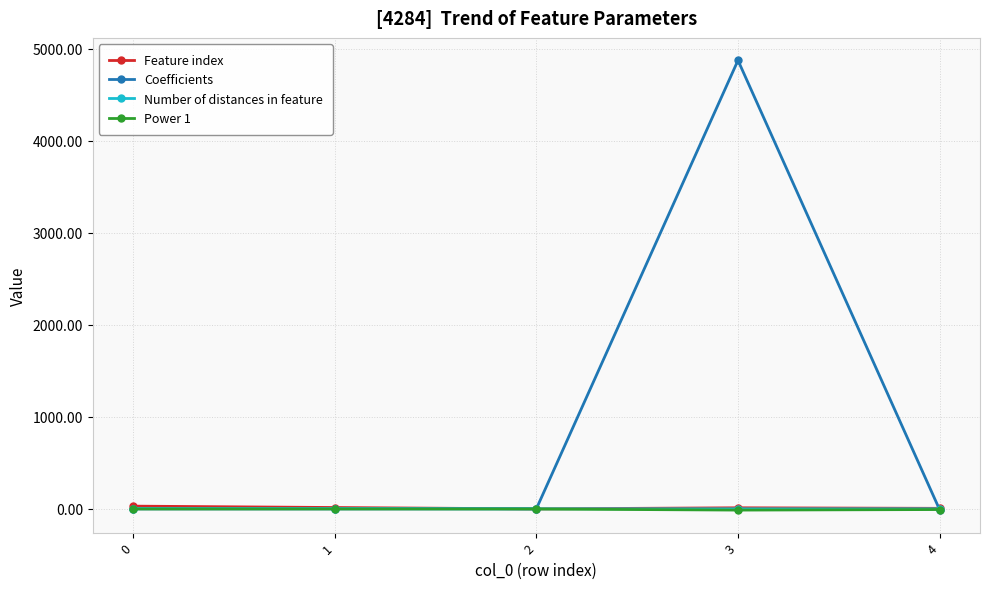

At which category is the sum across all series the highest?

3